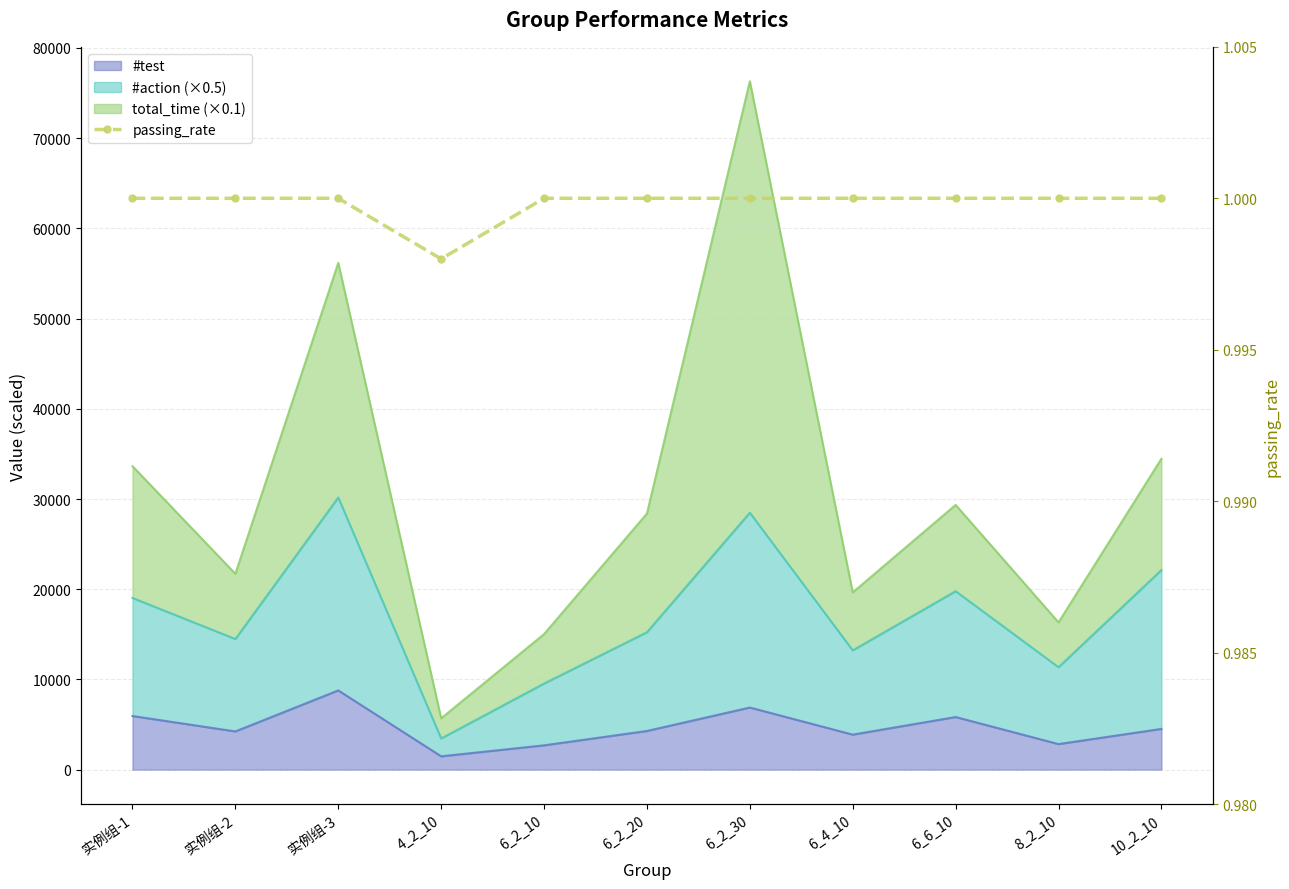

What is the value of the 1st point from the left?

1.0